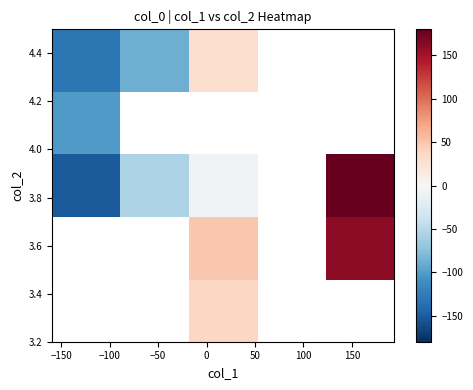

What is the minimum value shown in the chart?

-150.8